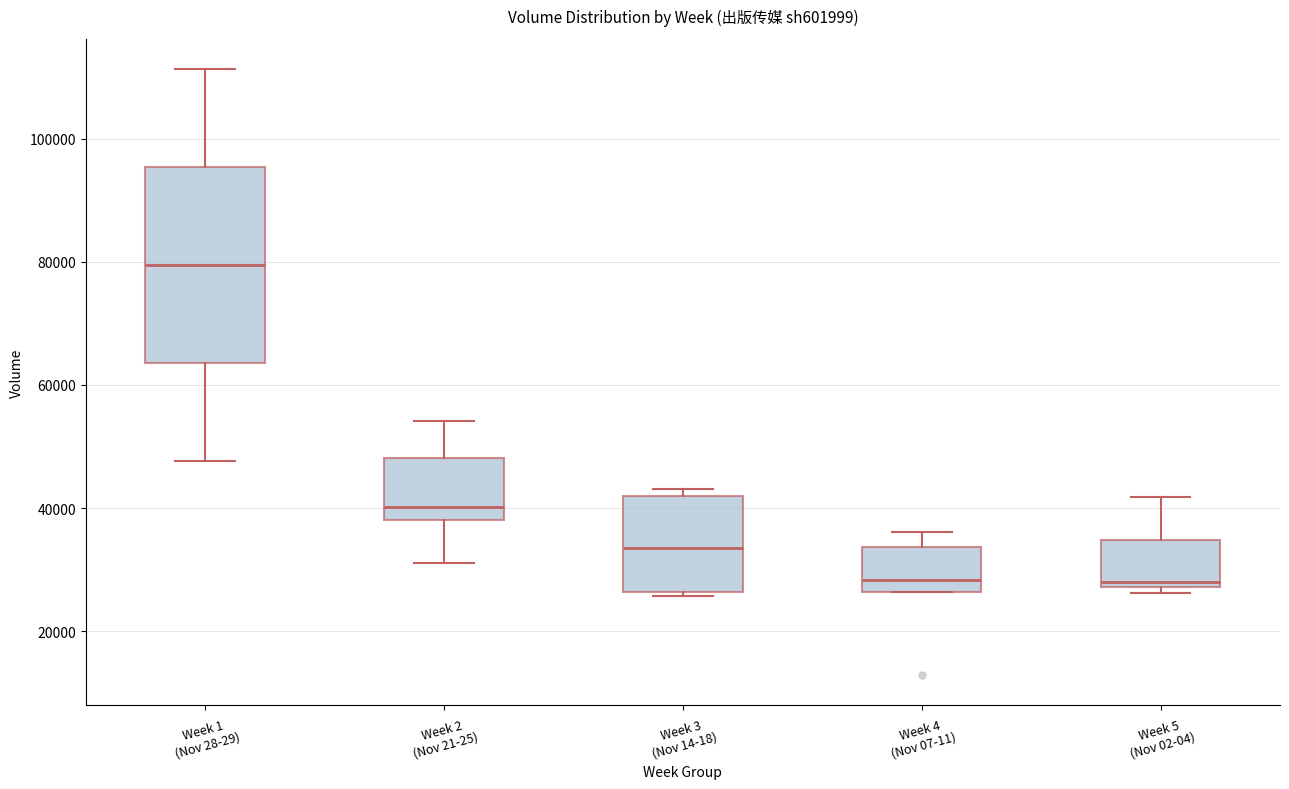

Reading left to right, read every box against the y-axis: the position of its median line, the range the box covers, and the ends of its whiskers. The values are not printed on the chart, so give them approximately, as read against the axis.

Week 1 (Nov 28-29): median 80000, box 64000 to 96000, whiskers 48000 to 112000
Week 2 (Nov 21-25): median 40000, box 38000 to 48000, whiskers 32000 to 54000
Week 3 (Nov 14-18): median 34000, box 26000 to 42000, whiskers 26000 (just below the box's lower edge) to 44000
Week 4 (Nov 07-11): median 28000, box 26000 to 34000, whiskers 26000 to 36000
Week 5 (Nov 02-04): median 28000 (just above the box's lower edge), box 28000 to 34000, whiskers 26000 to 42000